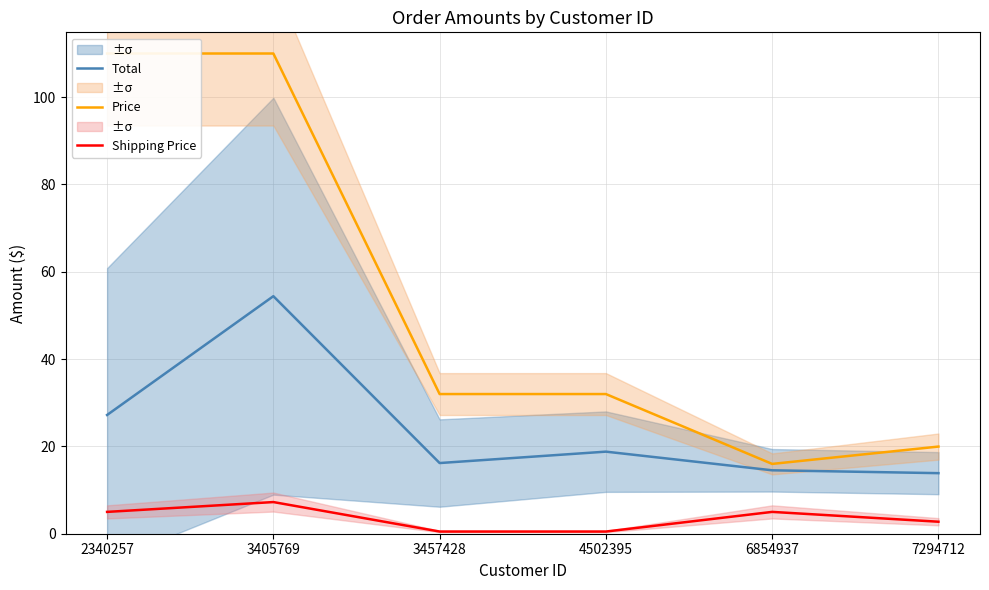

True or false: Price and Total cross at least once.

False